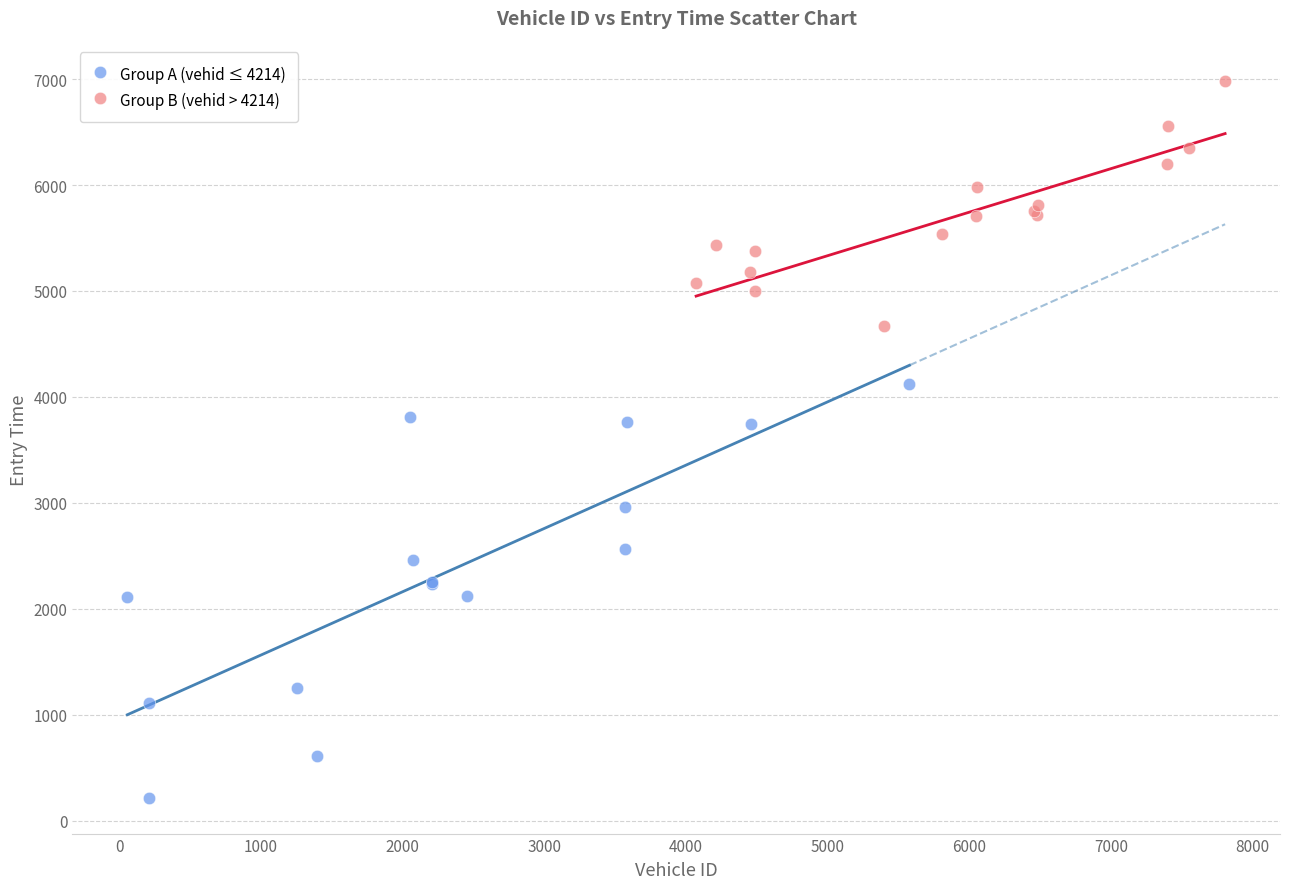

Which series contains the highest Y value?

Group B (vehid > 4214)